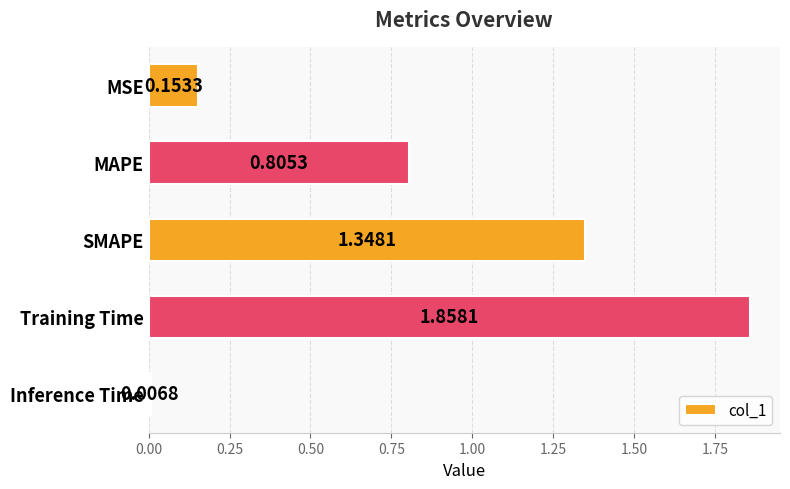

What is the label of the 5th bar from the bottom?

MSE